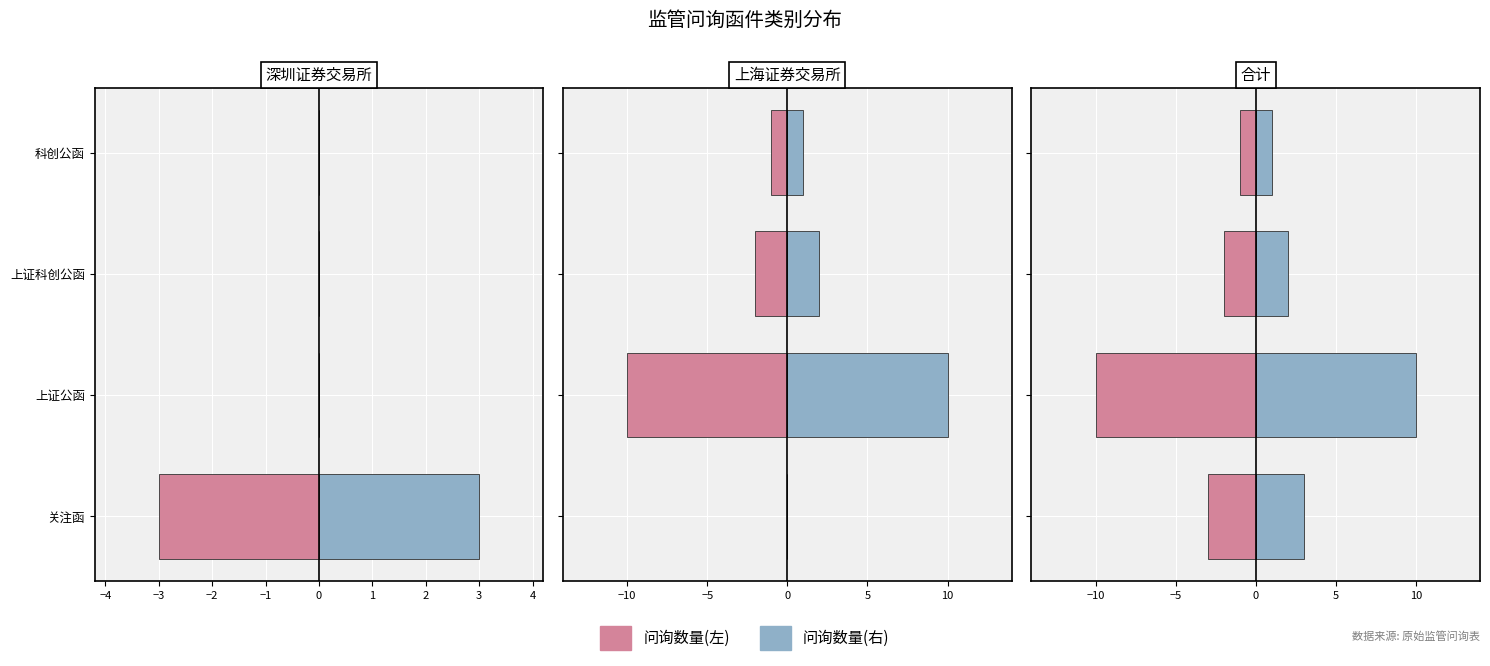

At 上证公函, list the series in order from smallest to largest.

问询数量(左), 问询数量(右)